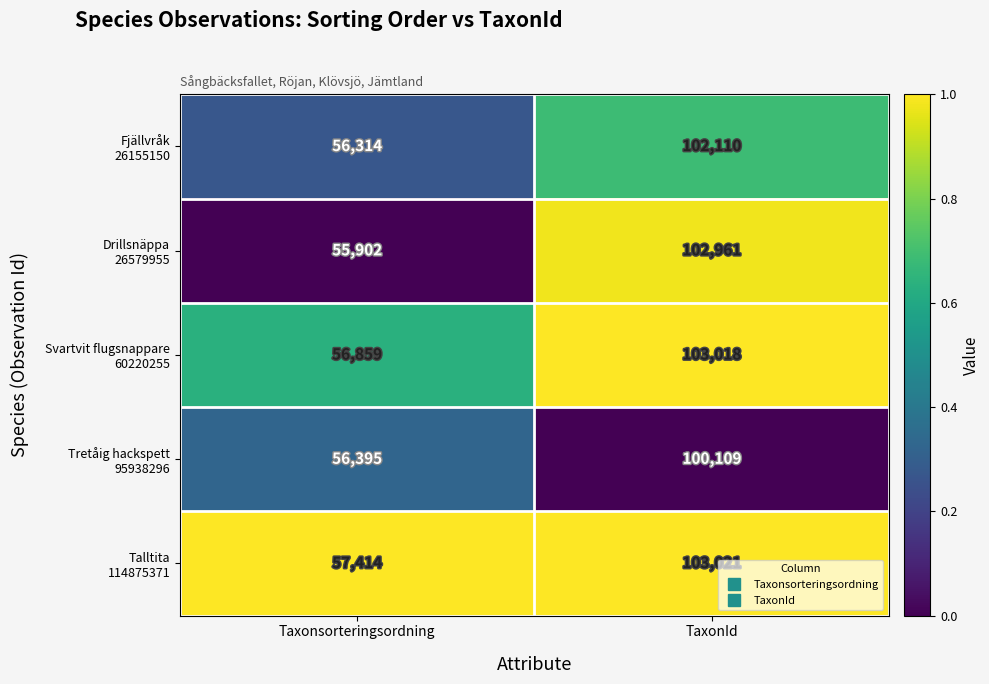

What is the difference between the highest and lowest values at Taxonsorteringsordning?

1512